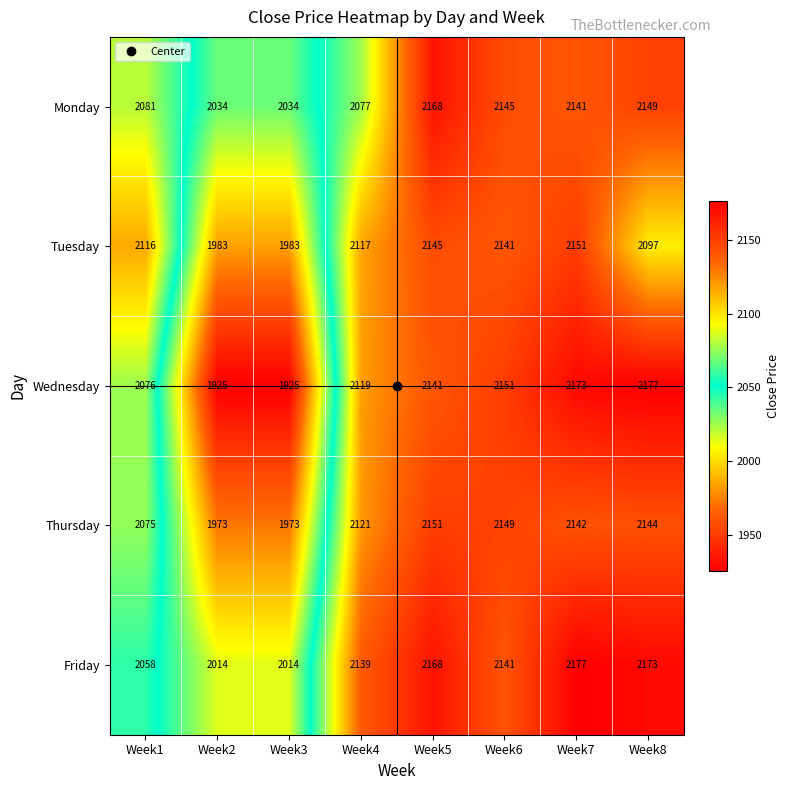

At which category is the sum across all series the highest?

Week7